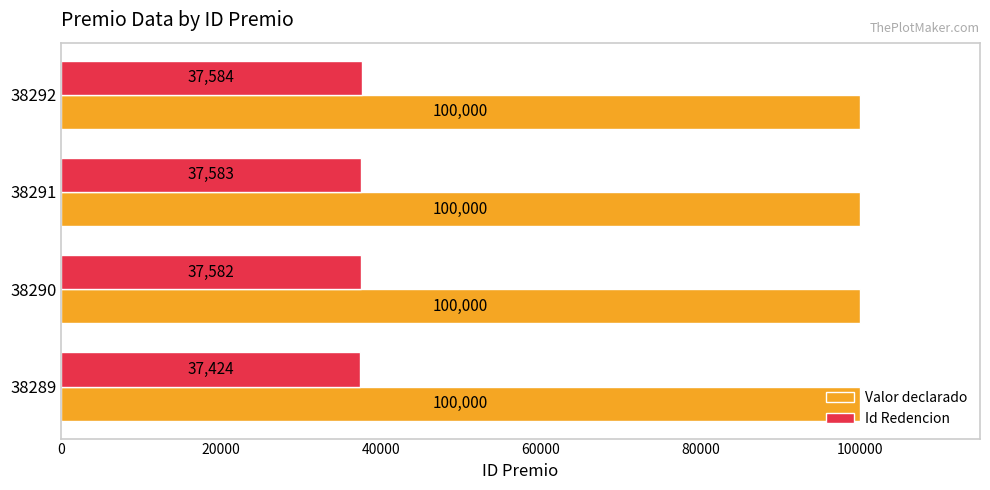

What is the difference between the highest and lowest values at 38290?

62418